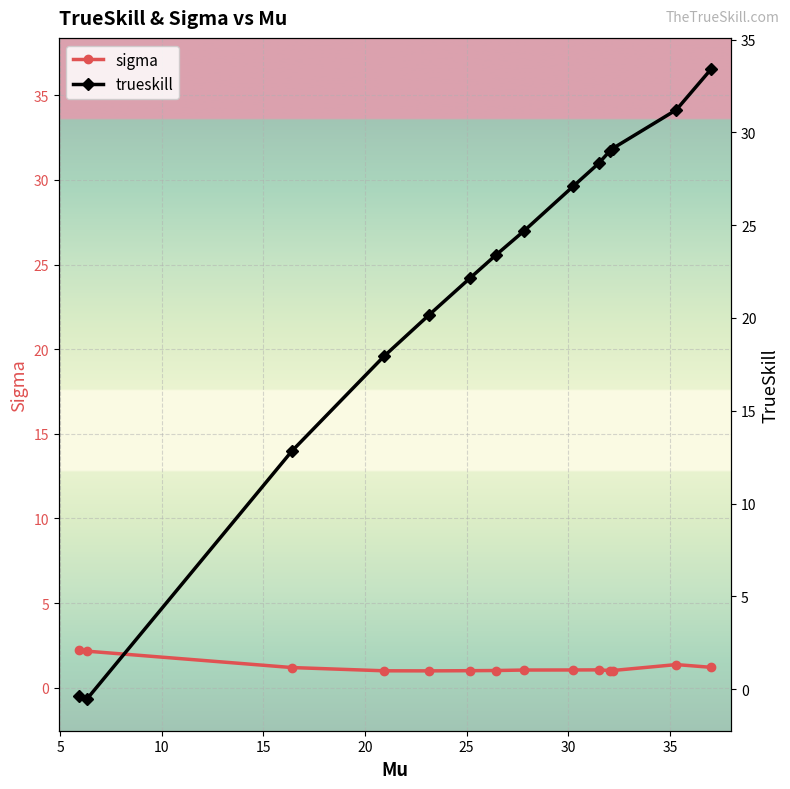

What is the highest value of the sigma series?

2.2